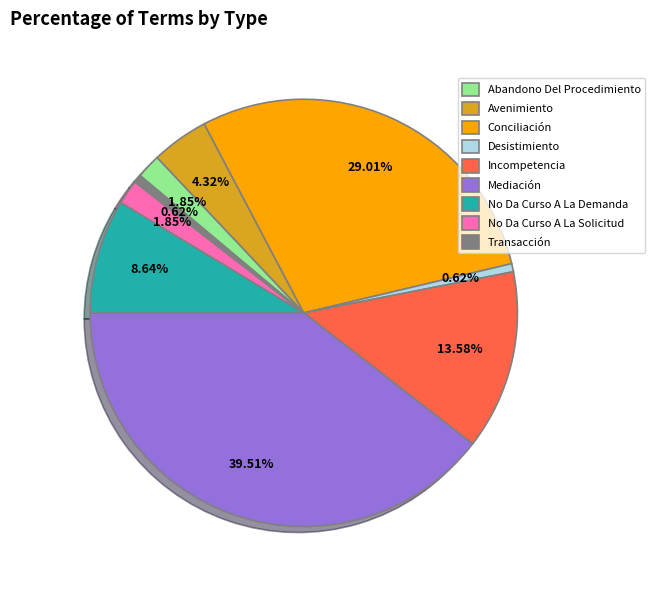

Which slice is the largest?

Mediación